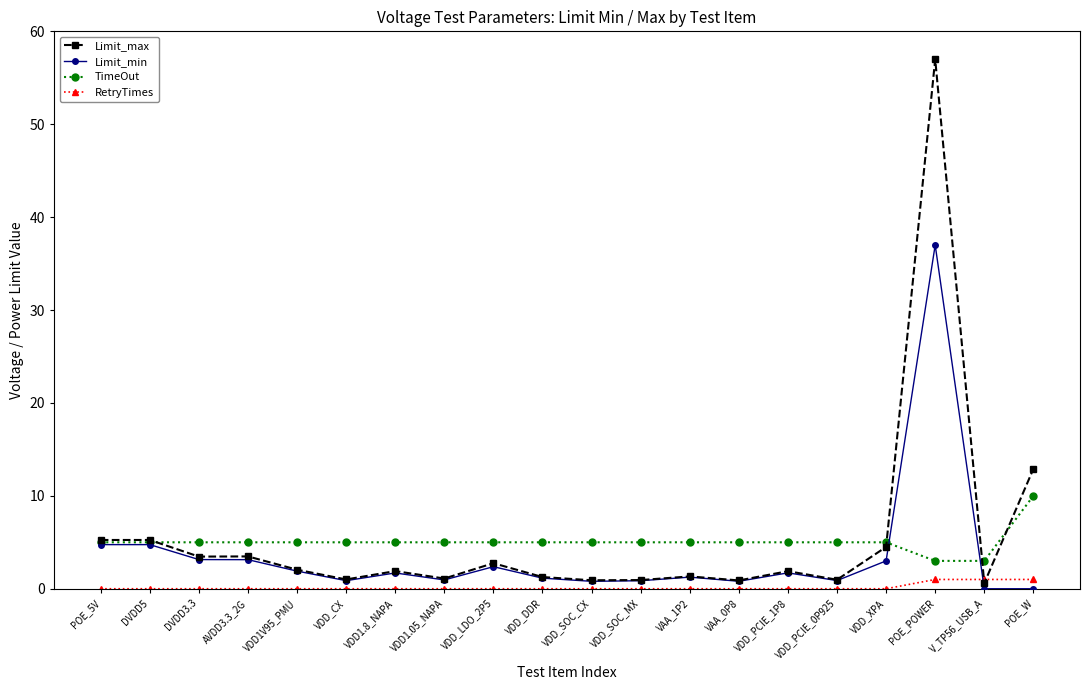

How many interior local valleys does the Limit_max series have?

7